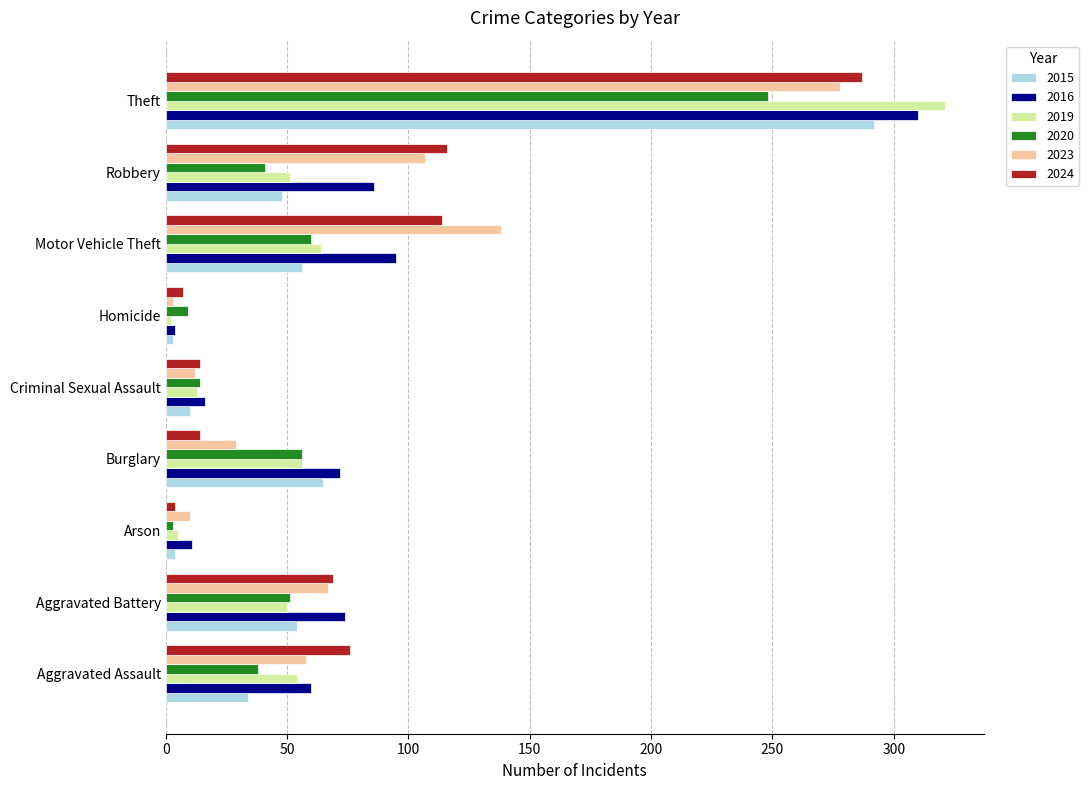

What is the spread (max minus min) of values at Robbery?

75